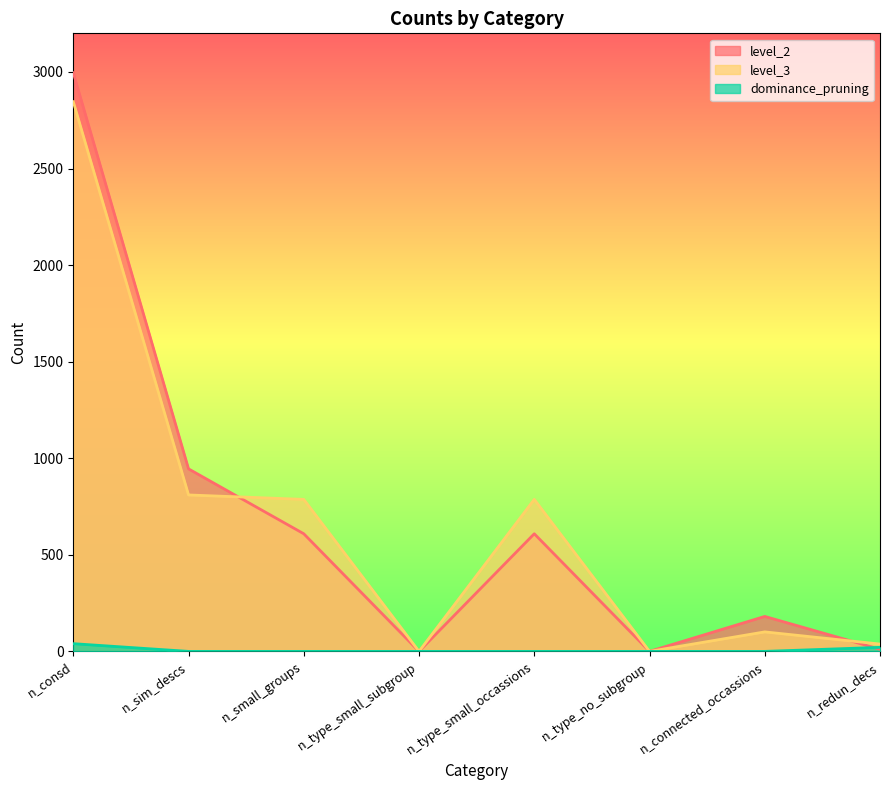

Does the chart display data point markers on the line(s)?

No